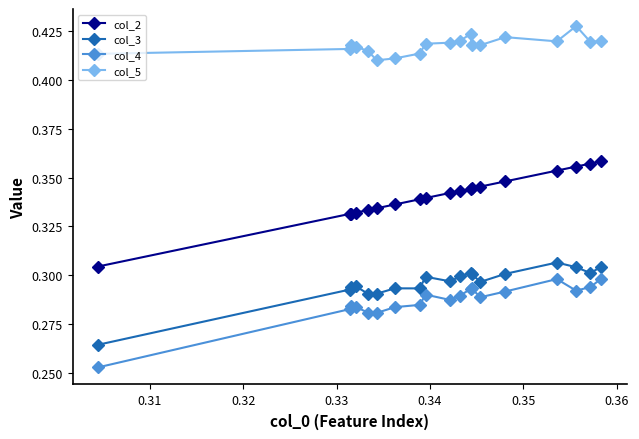

True or false: col_5 has more than 1 points higher than both neighbors.

True